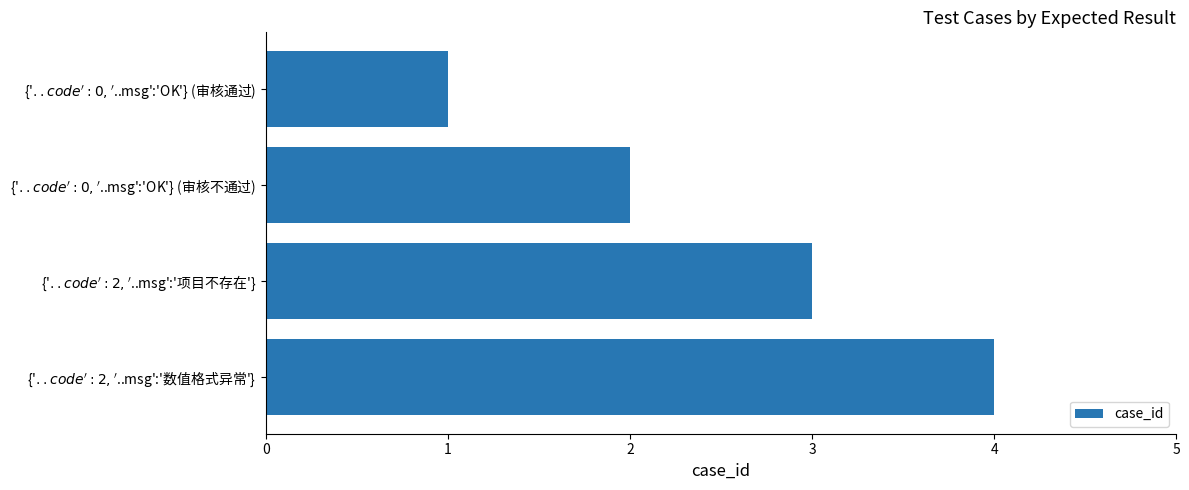

Which label corresponds to the largest value in the chart?

{'$..code':2,'$..msg':'数值格式异常'}